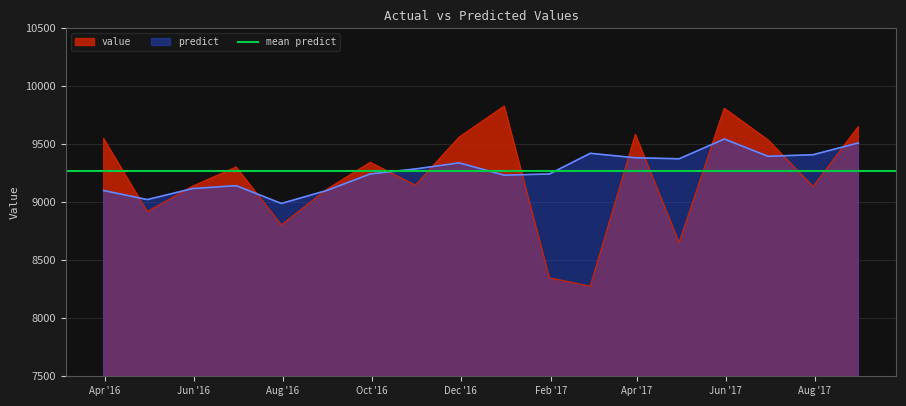

Reading left to right, transcribe all the data shown in this chart.

value: 2016-03-31=9549.0	2016-04-30=8919.0	2016-05-31=9137.0	2016-06-30=9303.0	2016-07-31=8804.0	2016-08-31=9109.0	2016-09-30=9343.0	2016-10-31=9147.0	2016-11-30=9560.0	2016-12-31=9828.0	2017-01-31=8348.0	2017-02-28=8276.0	2017-03-31=9584.0	2017-04-30=8652.0	2017-05-31=9809.0	2017-06-30=9537.0	2017-07-31=9135.0	2017-08-31=9651.0
predict: 2016-03-31=9101.0	2016-04-30=9023.1	2016-05-31=9118.0	2016-06-30=9143.0	2016-07-31=8989.5	2016-08-31=9101.0	2016-09-30=9244.0	2016-10-31=9287.0	2016-11-30=9339.4	2016-12-31=9233.5	2017-01-31=9243.7	2017-02-28=9421.7	2017-03-31=9383.4	2017-04-30=9374.7	2017-05-31=9545.1	2017-06-30=9395.9	2017-07-31=9409.8	2017-08-31=9511.2